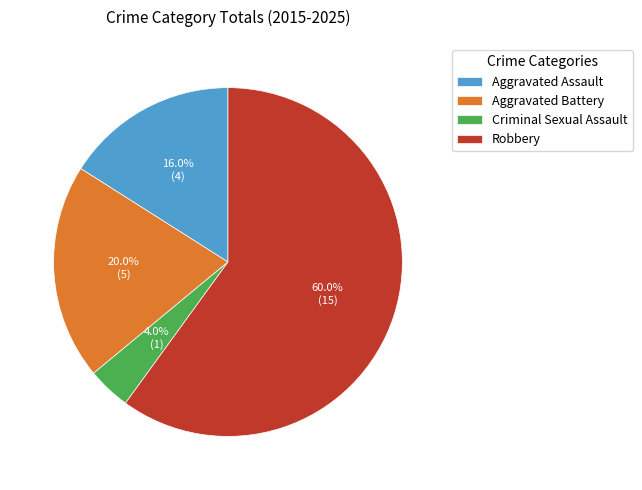

Which has a higher value, Robbery or Criminal Sexual Assault?

Robbery